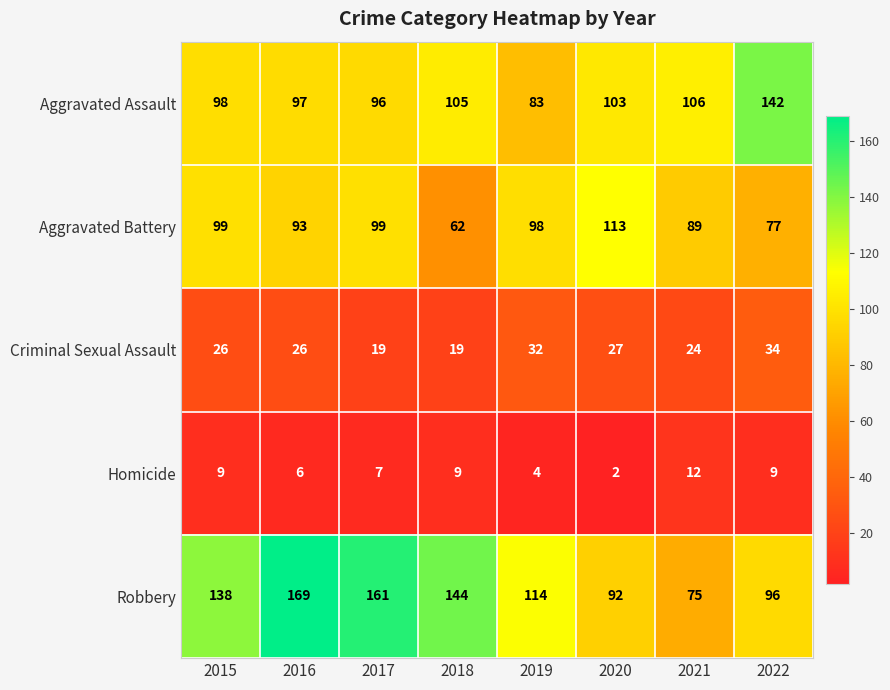

How many categories are shown in the chart?

8